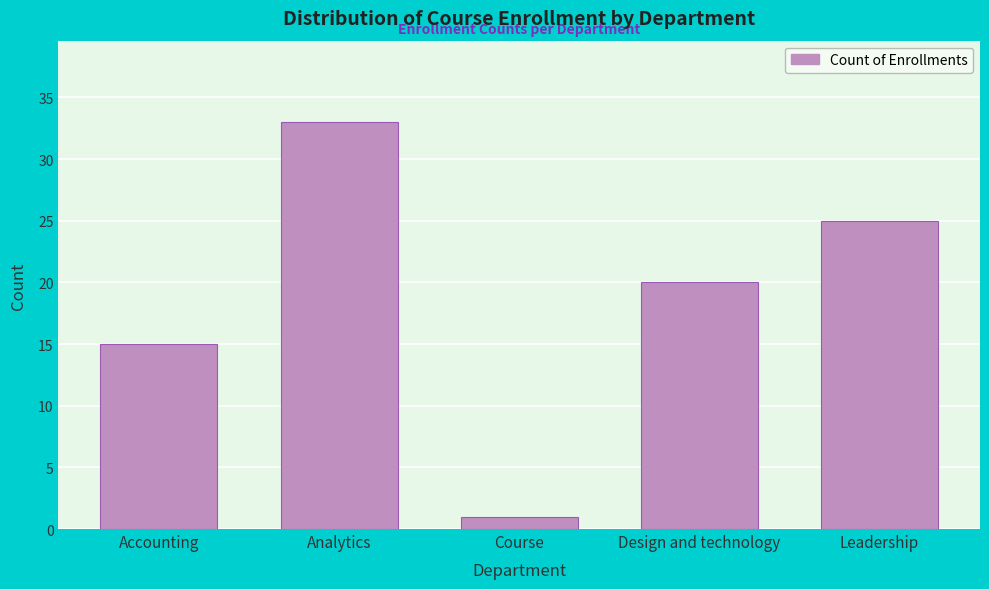

Reading left to right, transcribe all the data shown in this chart.

Accounting=15	Analytics=33	Course=1	Design and technology=20	Leadership=25